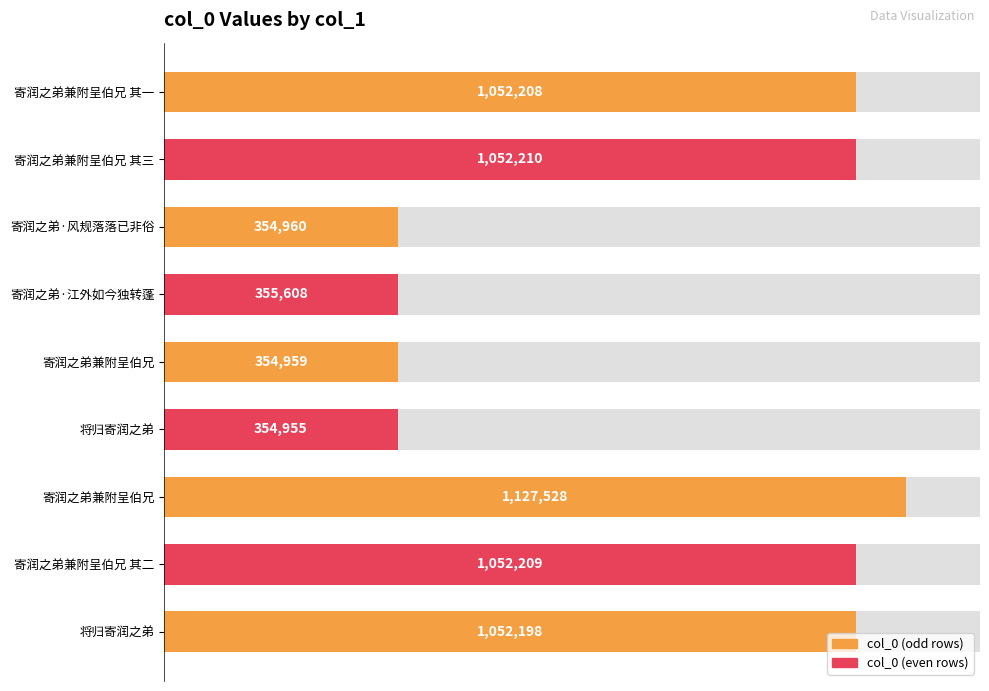

How many bars are there in total?

9